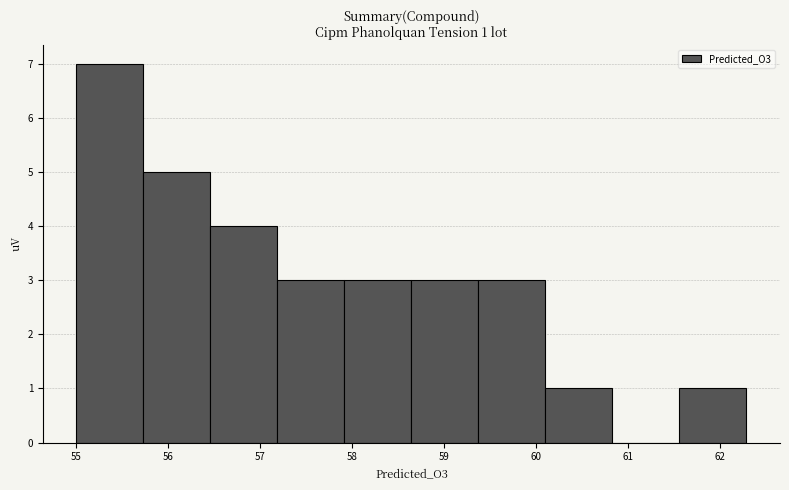

Which range on the x-axis has the tallest bar?

55.0 to 55.7